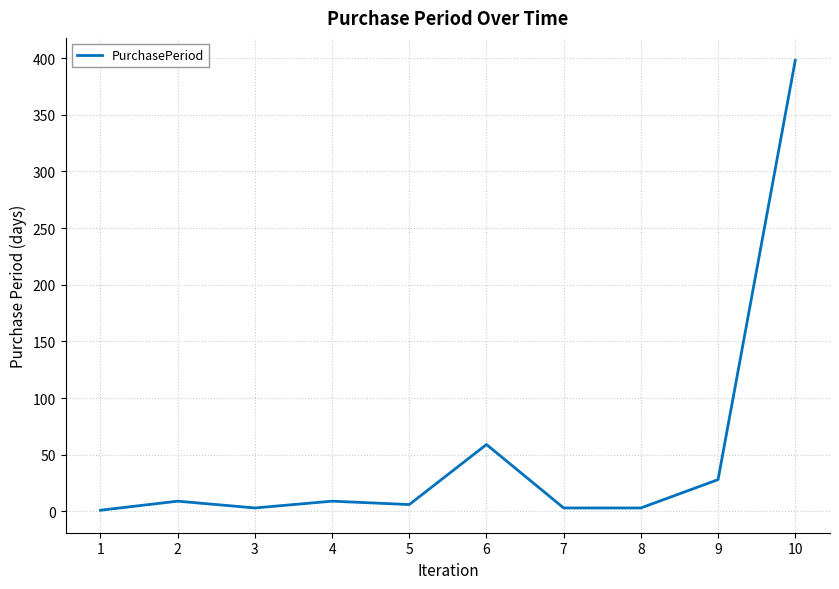

Which label corresponds to the largest value in the chart?

10